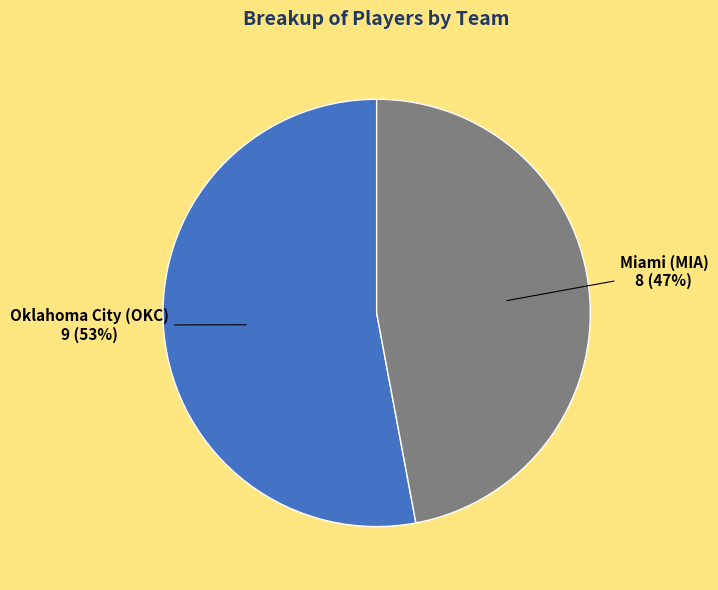

Does any single category account for the majority?

Yes